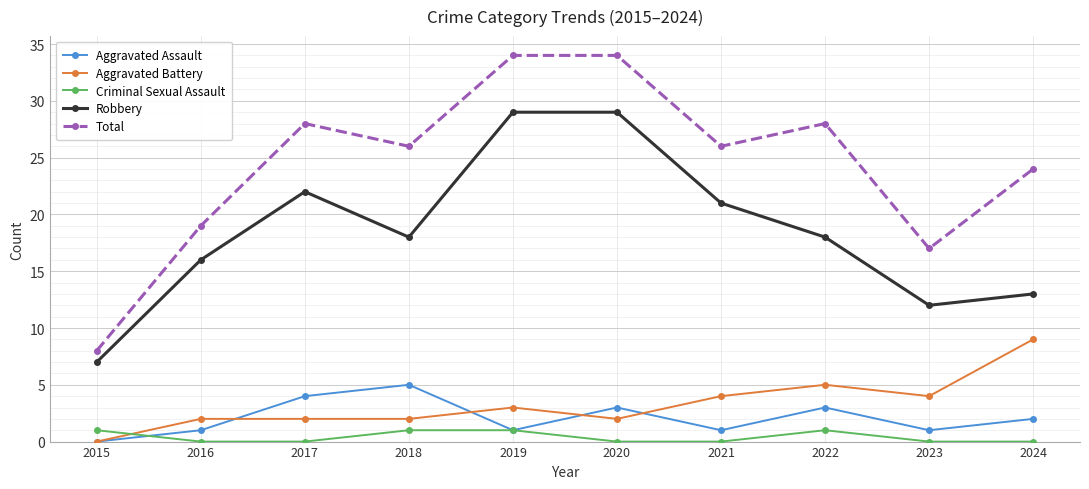

True or false: Robbery and Criminal Sexual Assault cross at least once.

False